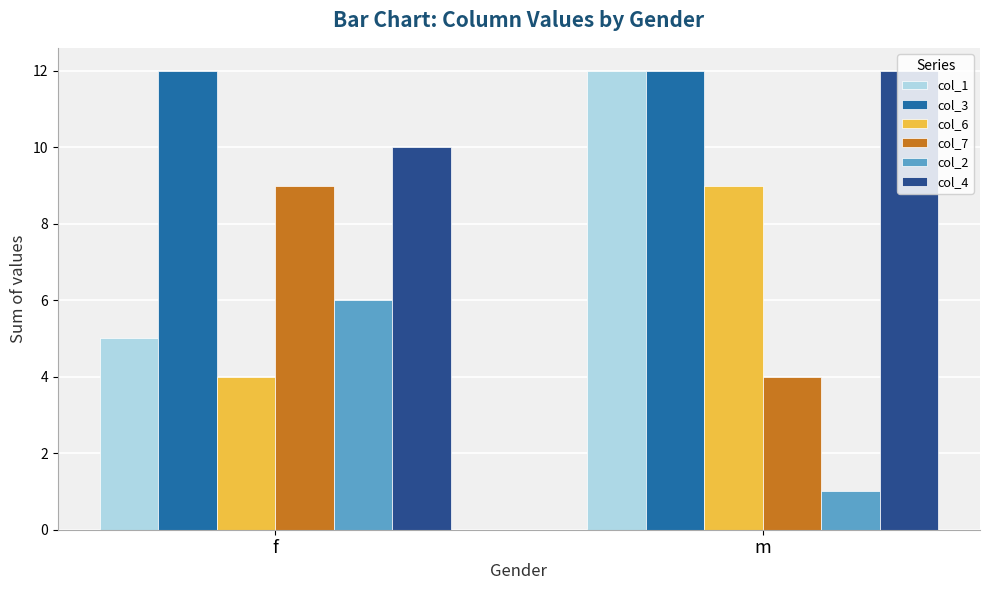

Which series has the largest total across all categories?

col_3